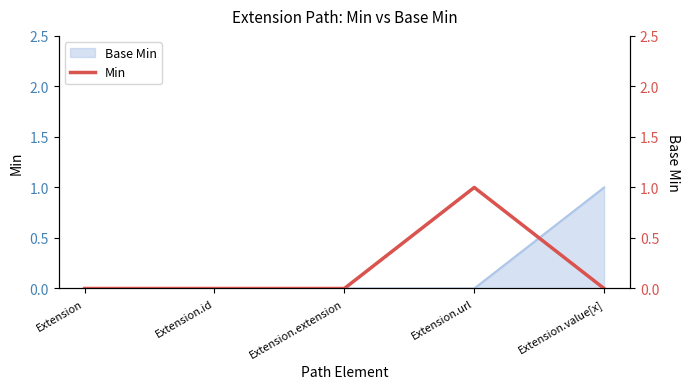

Which category has the lowest value across all series?

Extension